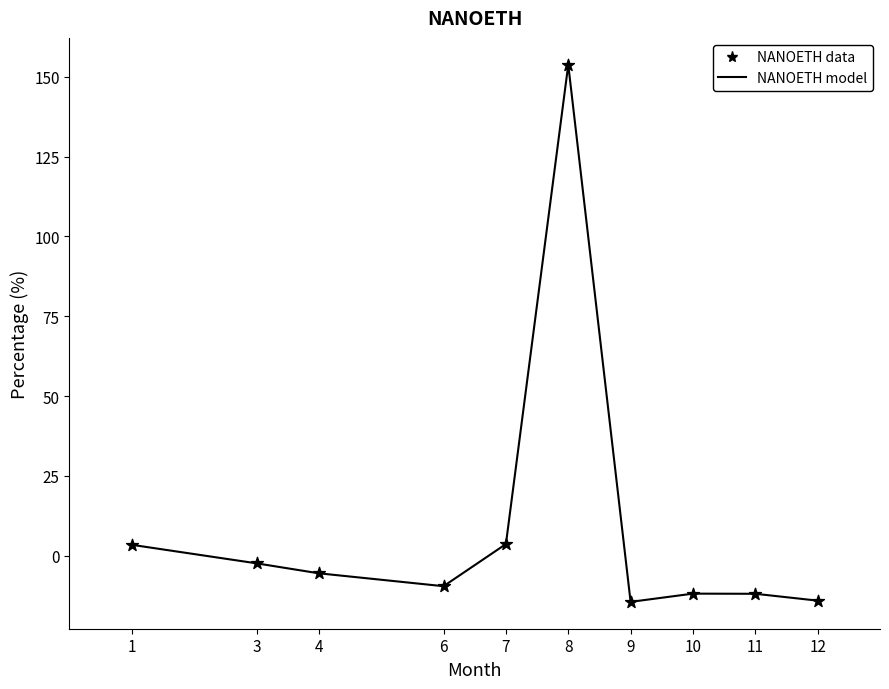

What is the greatest value displayed?

153.8